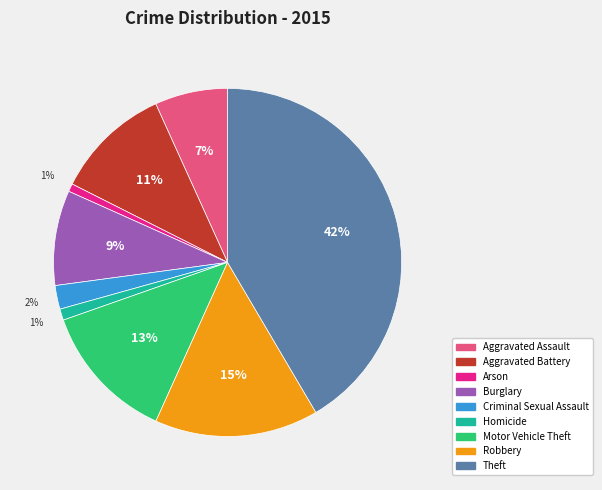

How many slices are in this pie chart?

9